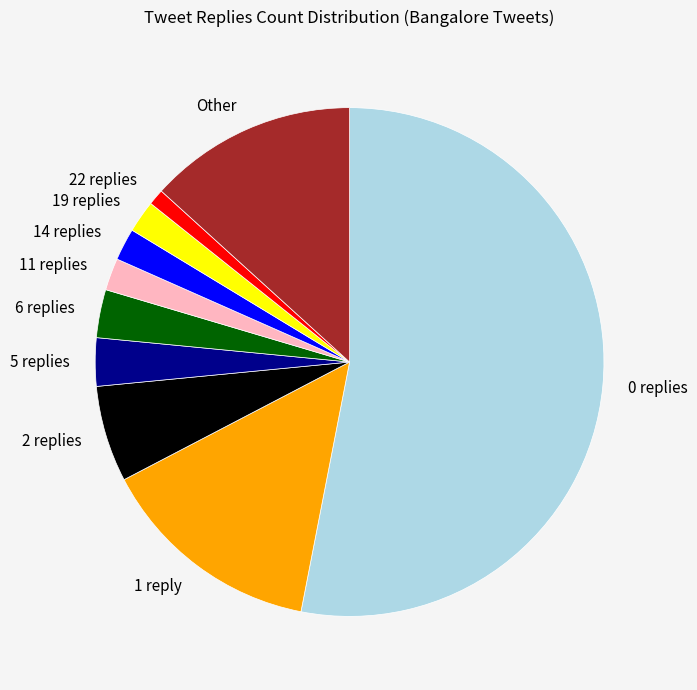

Is the sum of 1 reply and 6 replies greater than half?

No